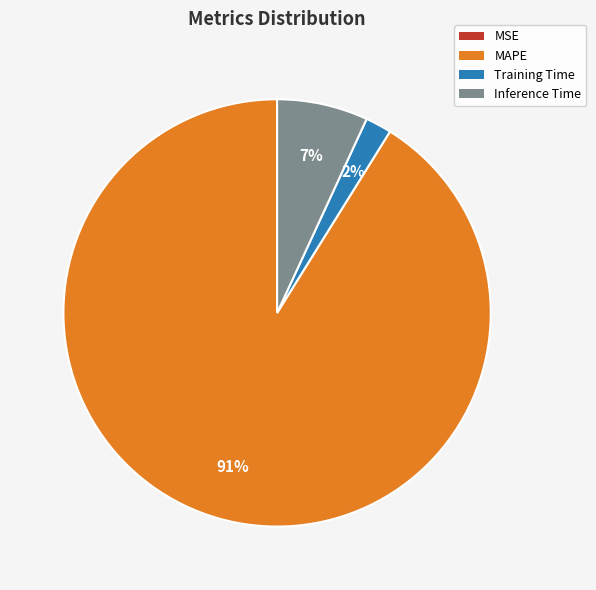

True or false: MAPE accounts for 91% of the total.

True